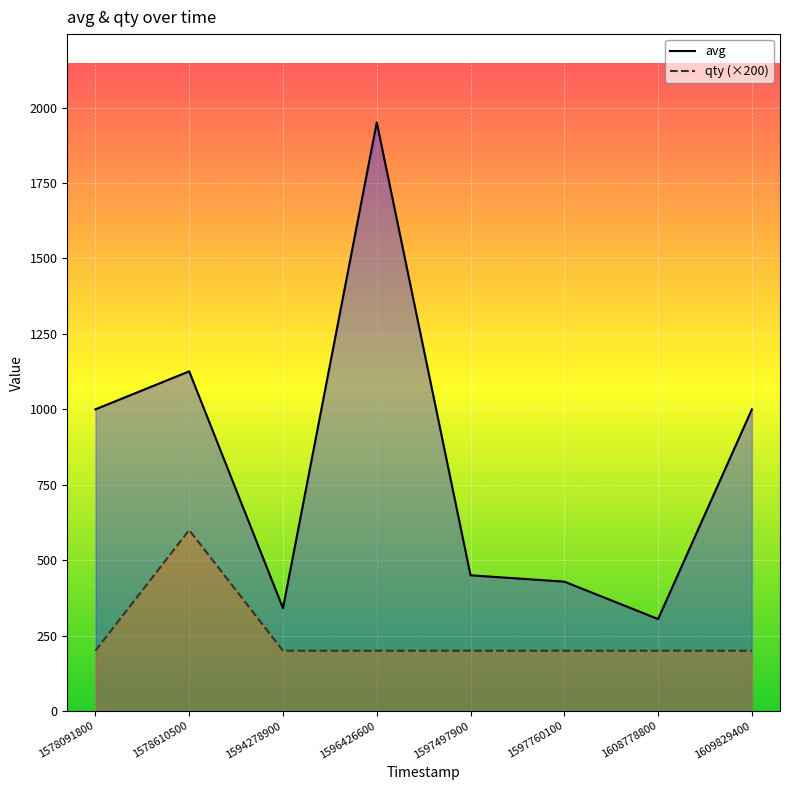

Rank the categories by avg value from lowest to highest.

1608778800, 1594278900, 1597760100, 1597497900, 1578091800, 1609829400, 1578610500, 1596426600